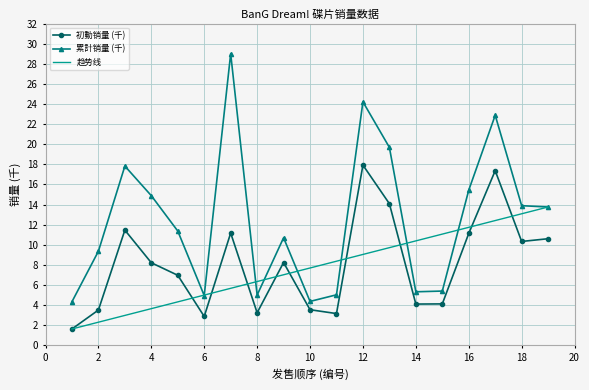

True or false: 初動销量 (千) and 累計销量 (千) intersect in this chart.

False